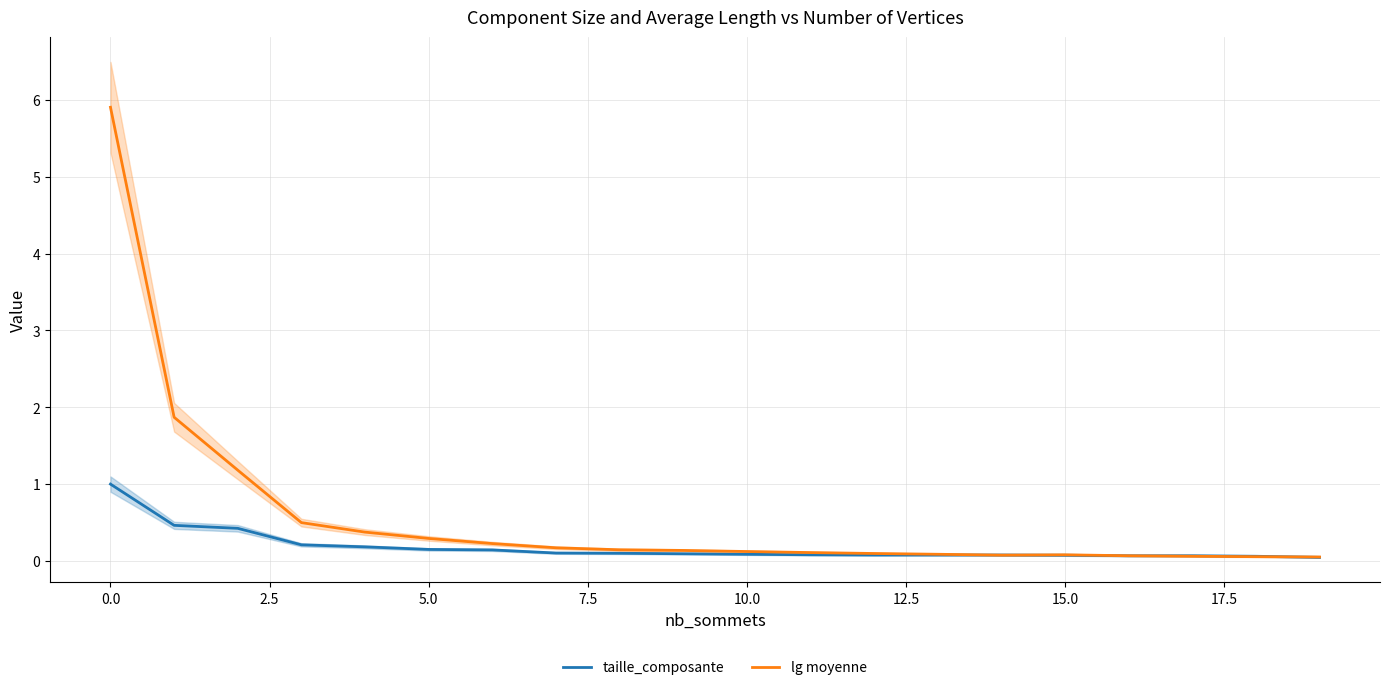

Which series has the largest total across all categories?

lg moyenne